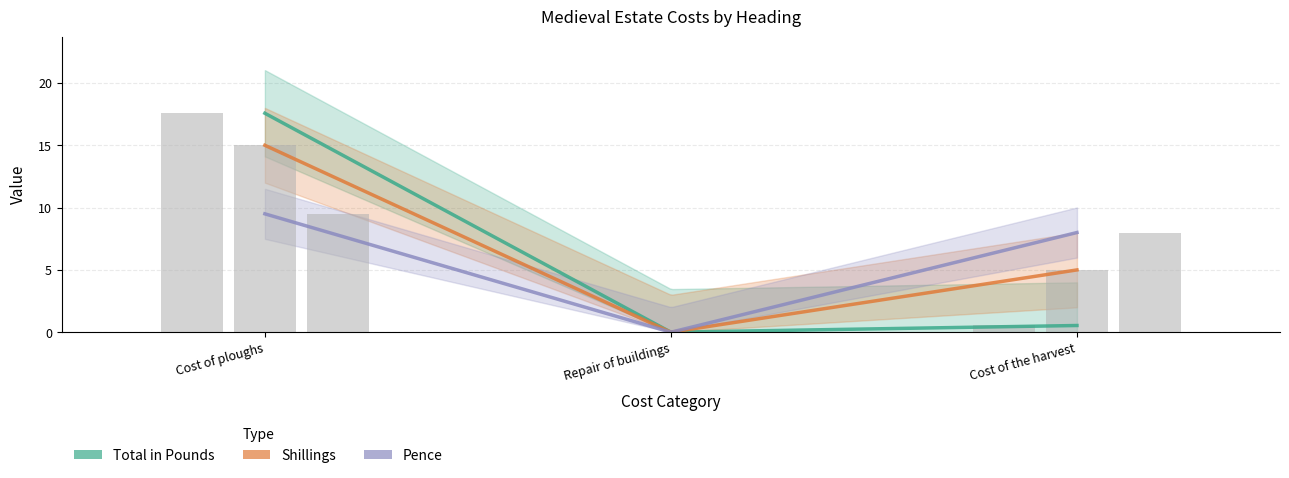

Which label corresponds to the smallest value in the chart?

Repair of buildings